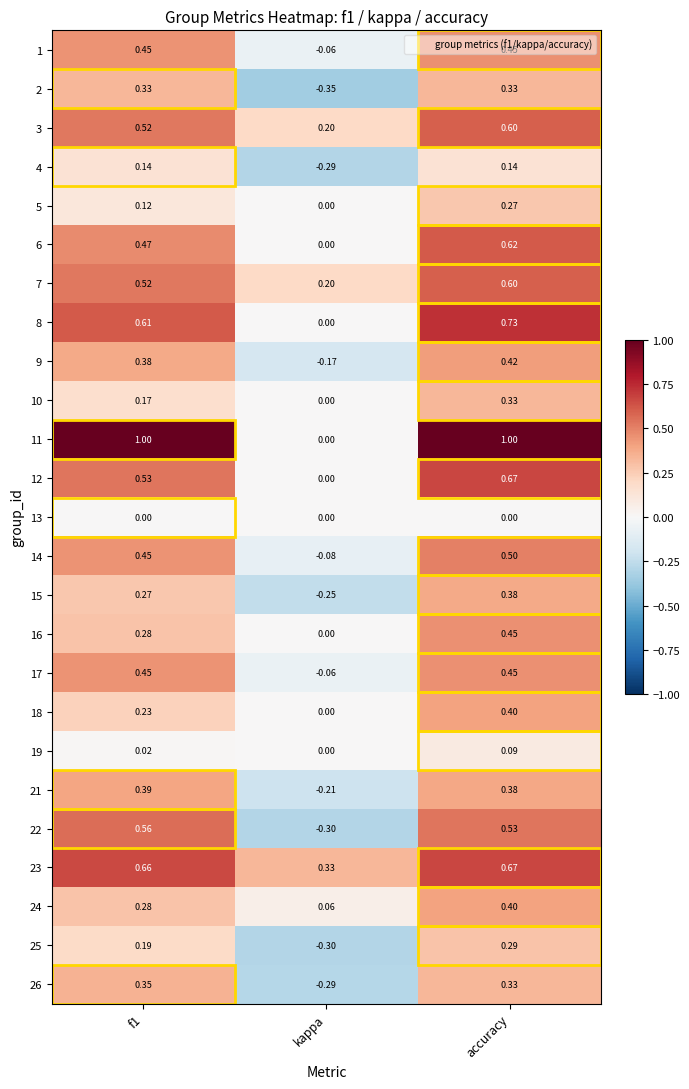

At which label is 7 closest to 0?

kappa